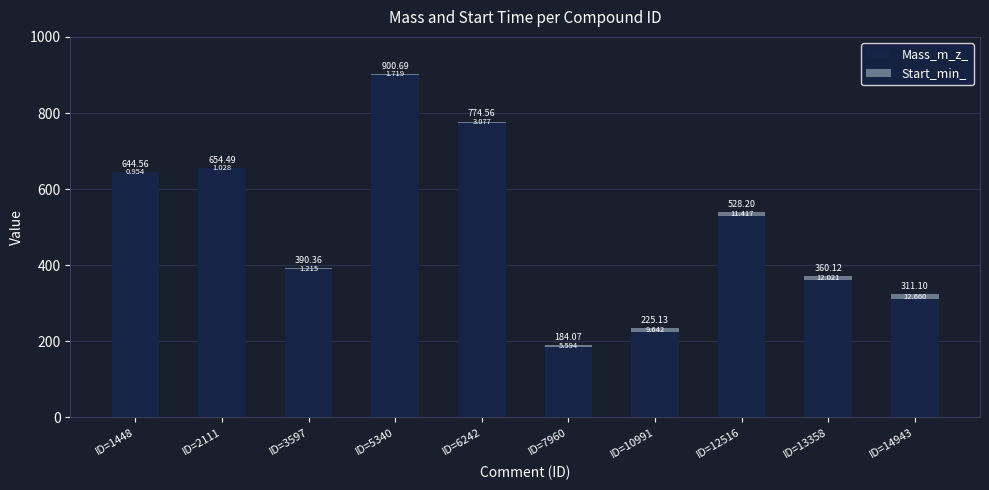

What is the value of the Mass_m_z_ bar at the 8th from the left?

528.2